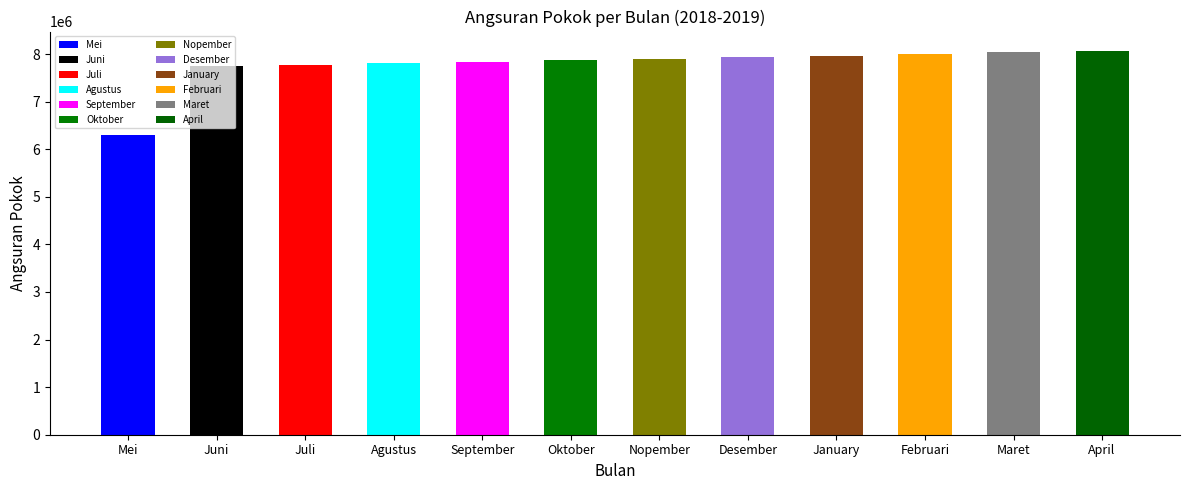

Reading left to right, list all the values displayed in this chart.

6289487.2	7739806.5	7772055.7	7804439.3	7836957.8	7869611.8	7902401.8	7935328.5	7968392.3	8001594.0	8034934.0	8068412.8